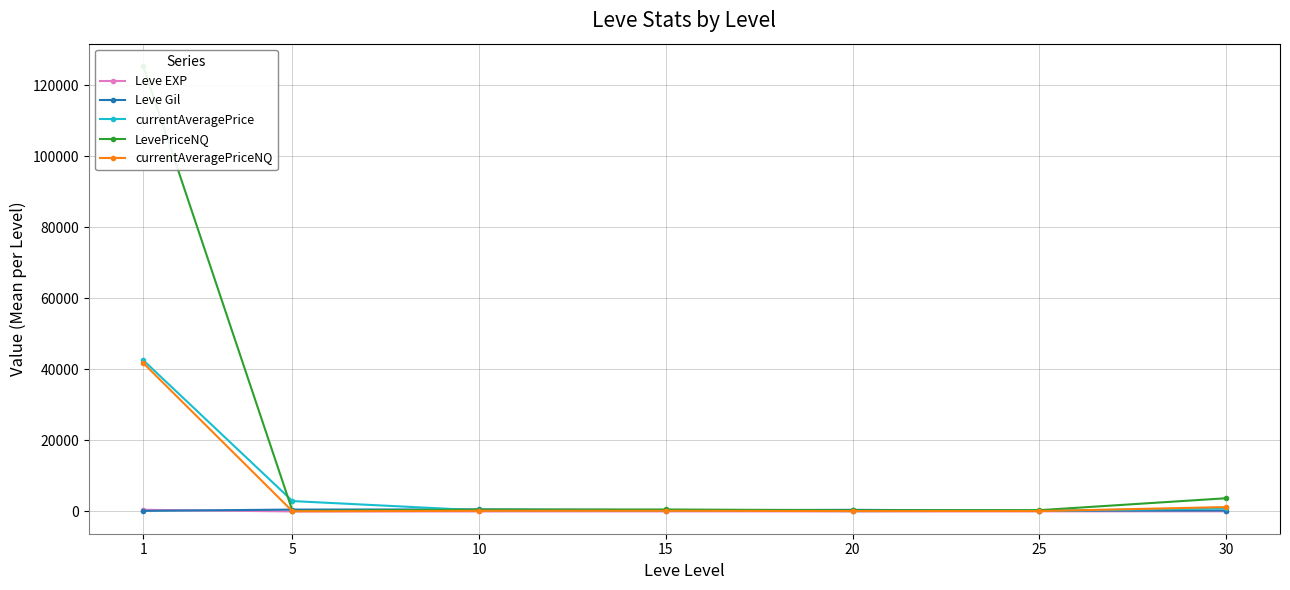

Between 20 and 10, which is larger?

20